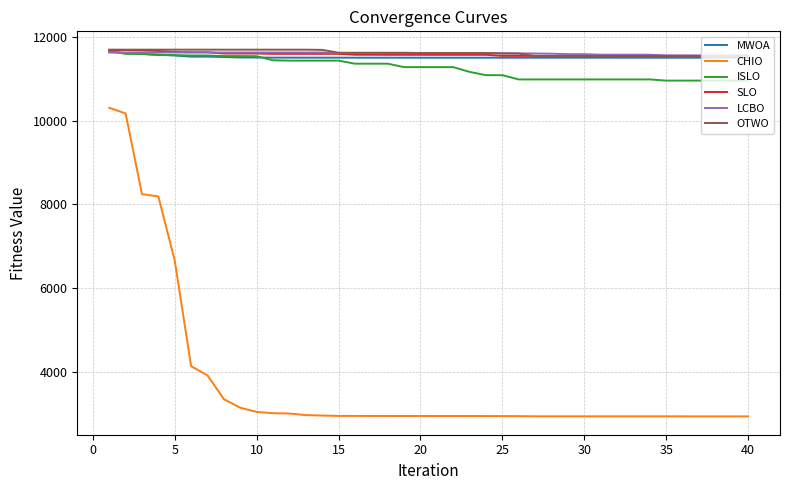

Which series has the widest spread of values?

CHIO